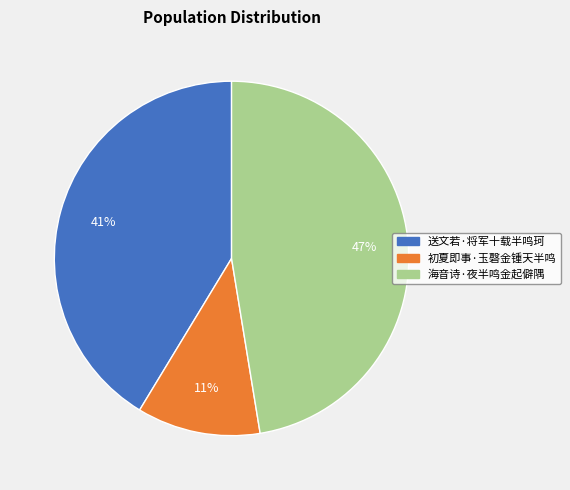

Is it true that 初夏即事·玉磬金锺天半鸣 is 3% of the pie?

False